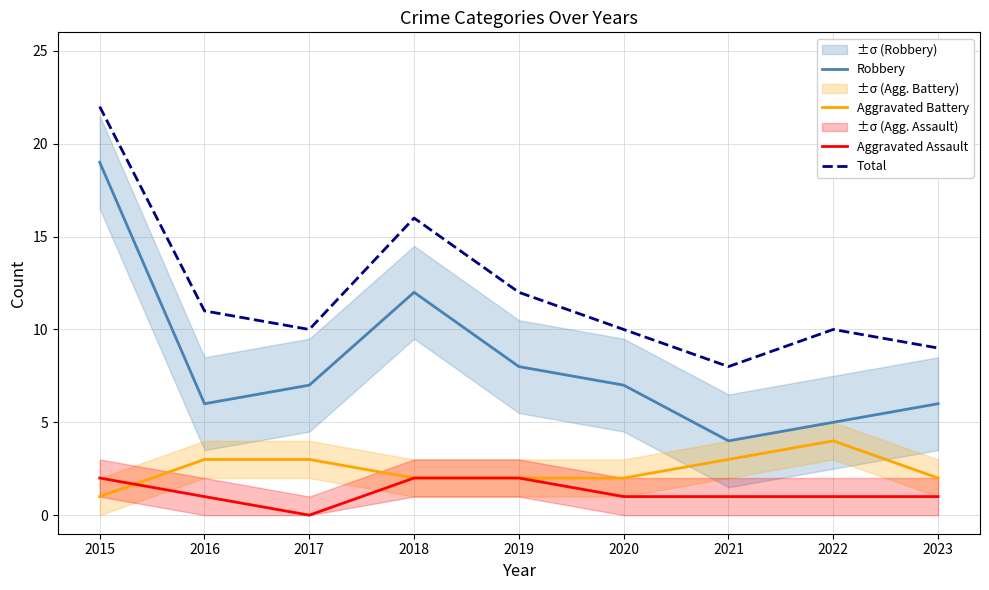

The value of Total at 2021 is 8. True or false?

True